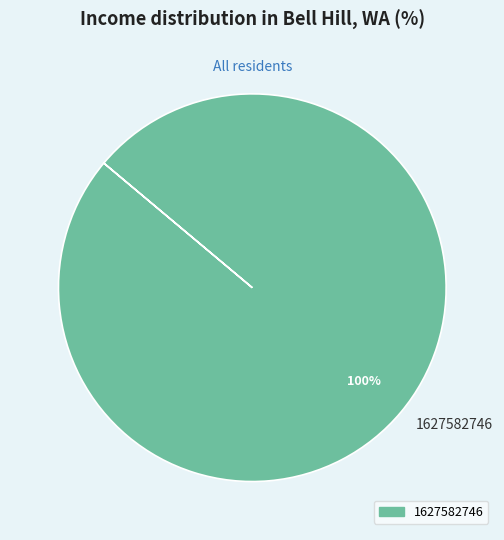

True or false: 1627582746 accounts for 86% of the total.

False